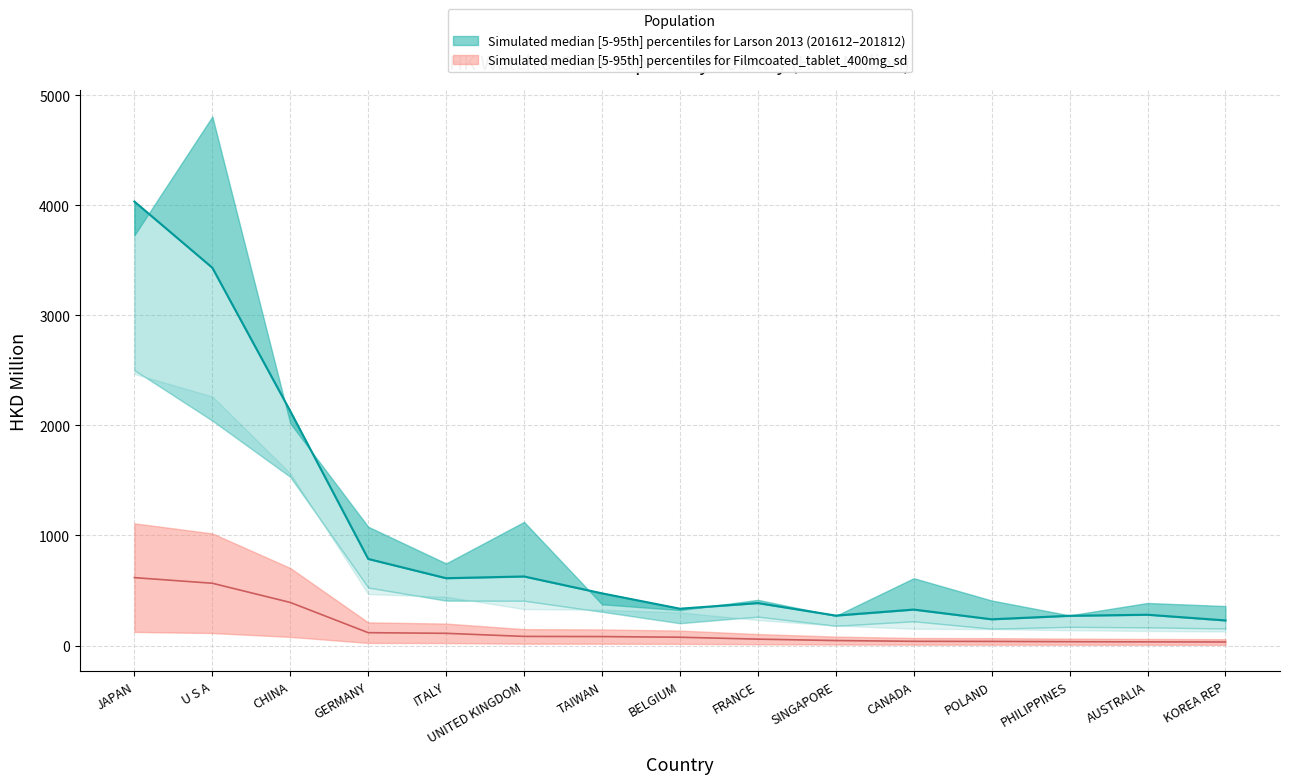

Rank the categories by 201908_values value from highest to lowest.

JAPAN, U S A, CHINA, GERMANY, ITALY, UNITED KINGDOM, TAIWAN, BELGIUM, FRANCE, SINGAPORE, CANADA, POLAND, PHILIPPINES, AUSTRALIA, KOREA REP